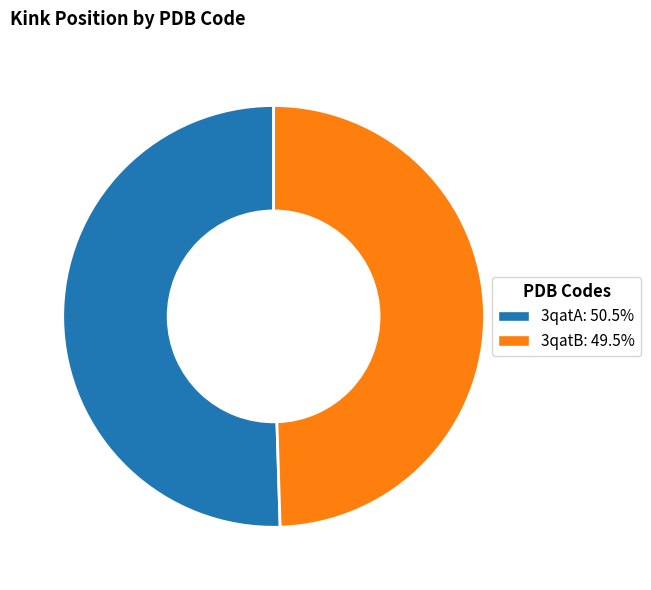

What is the ratio of the value at 3qatA: 50.5% to the value at 3qatB: 49.5%?

1.0